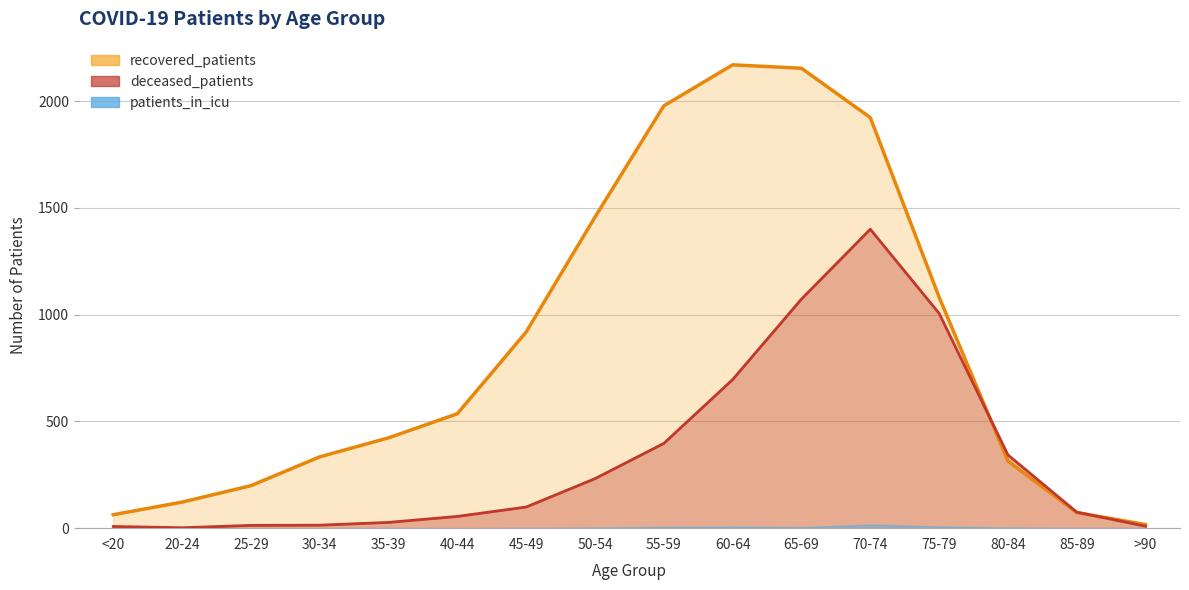

Is it true that recovered_patients equals 25 at 20-24?

False